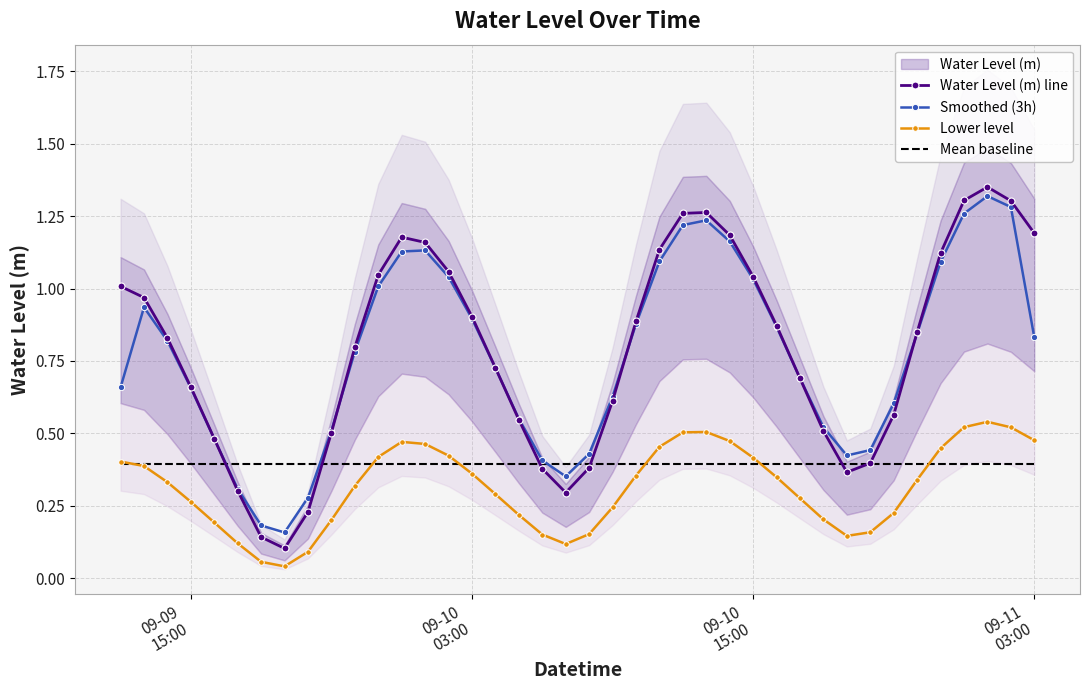

True or false: Lower level and Smoothed (3h) cross at least once.

False